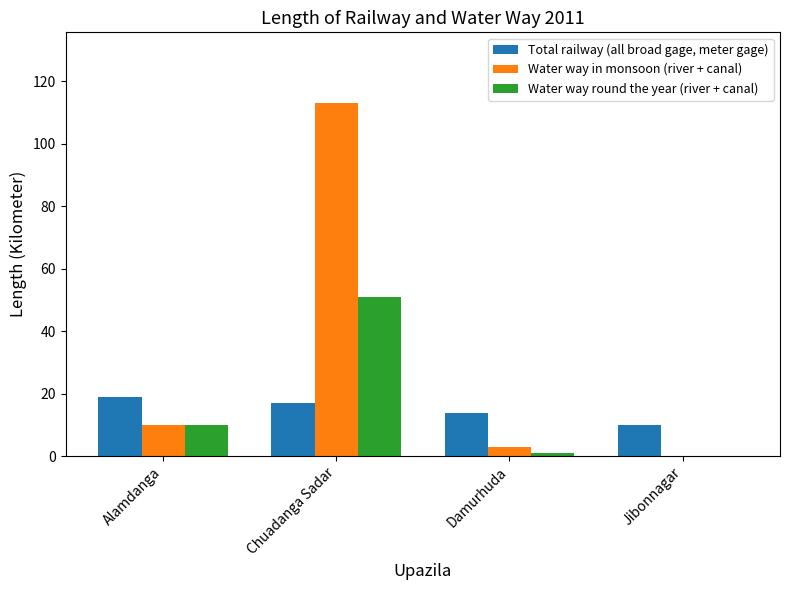

What are all the series names shown in the legend?

Total railway (all broad gage, meter gage), Water way in monsoon (river + canal), Water way round the year (river + canal)